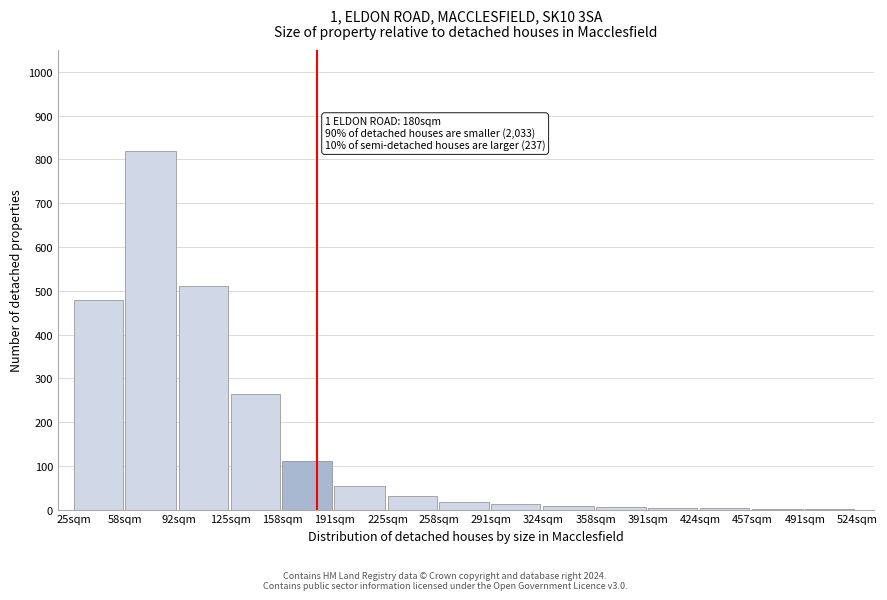

At which label is the value closest to 410?

25sqm